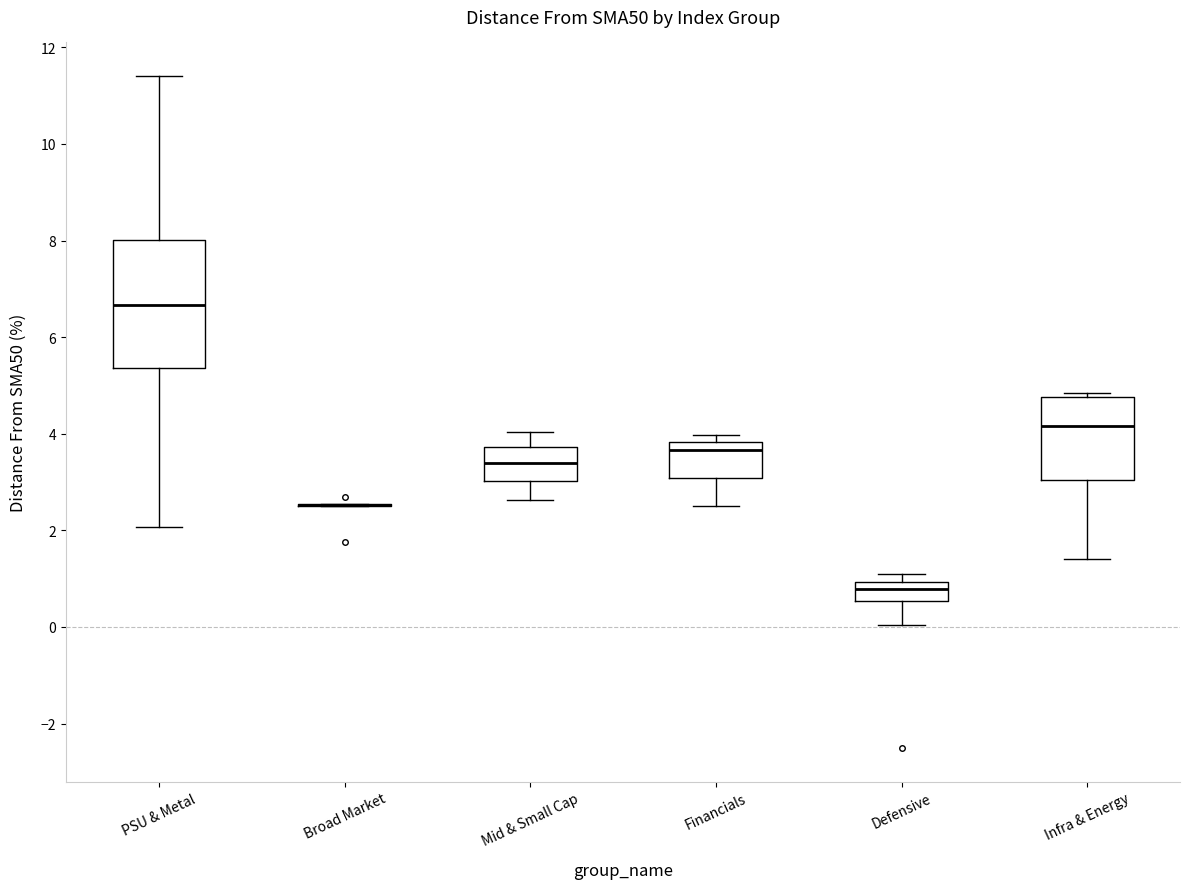

Reading left to right, read every box against the y-axis: the position of its median line, the range the box covers, and the ends of its whiskers. The values are not printed on the chart, so give them approximately, as read against the axis.

PSU & Metal: median 6.6, box 5.4 to 8.0, whiskers 2.0 to 11.4
Broad Market: box collapsed to a line at 2.6, whiskers 2.6 to 2.6
Mid & Small Cap: median 3.4, box 3.0 to 3.8, whiskers 2.6 to 4.0
Financials: median 3.6, box 3.0 to 3.8, whiskers 2.4 to 4.0
Defensive: median 0.8, box 0.6 to 1.0, whiskers 0.0 to 1.2
Infra & Energy: median 4.2, box 3.0 to 4.8, whiskers 1.4 to 4.8 (just above the box's upper edge)